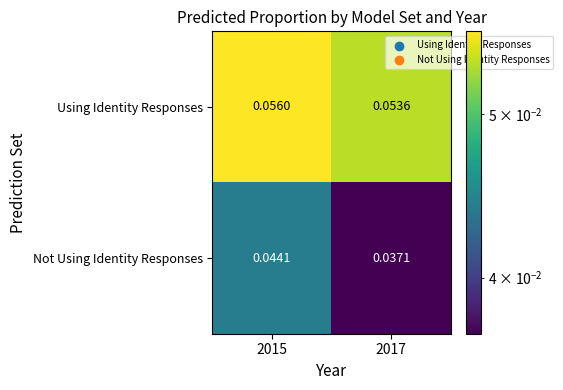

At 2015, list the series in order from largest to smallest.

Using Identity Responses, Not Using Identity Responses